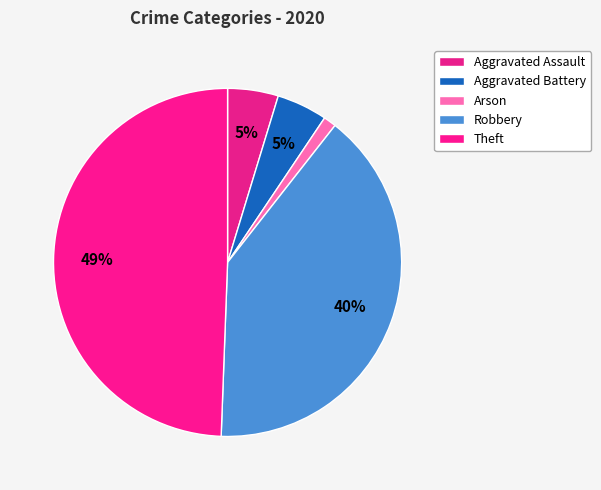

Count the number of slices in the pie.

5